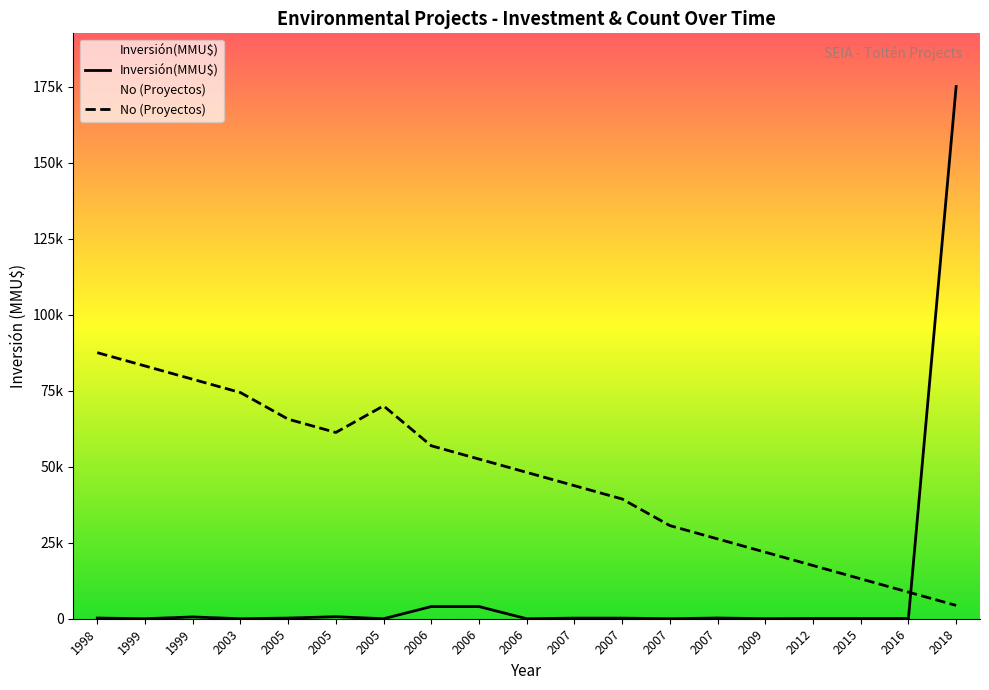

How many data points in Inversión(MMU$) are less than 200?

9